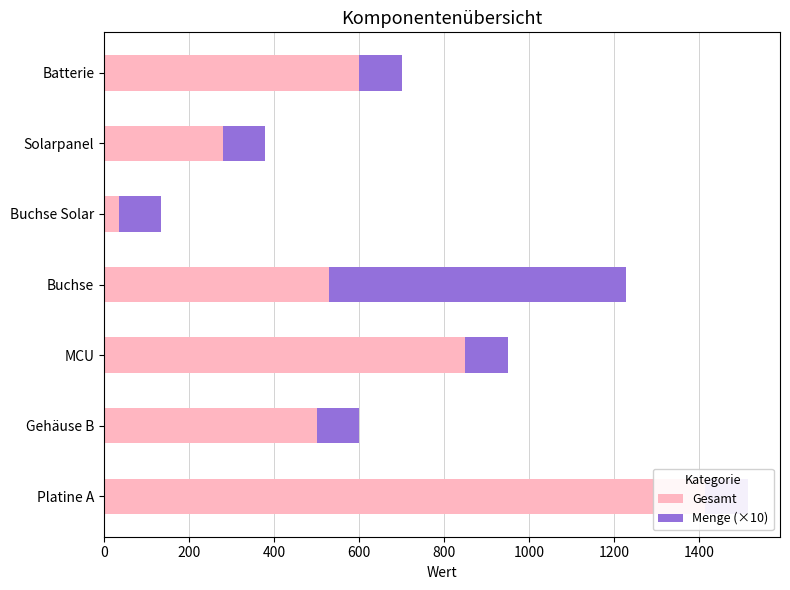

What is the minimum value for Menge (×10)?

100.0